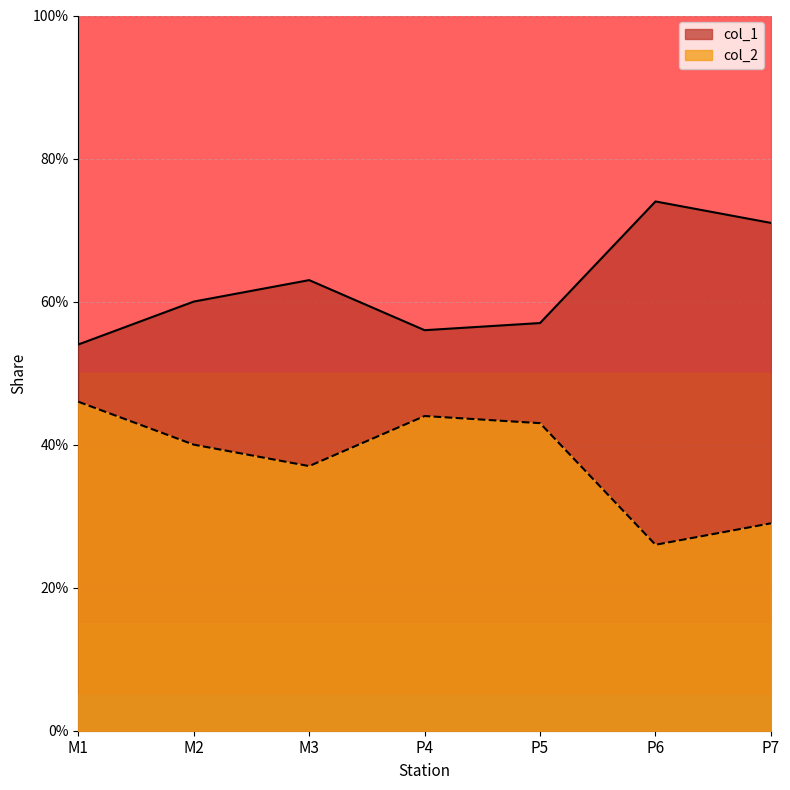

Which category has the lowest value in the col_2 series?

P6